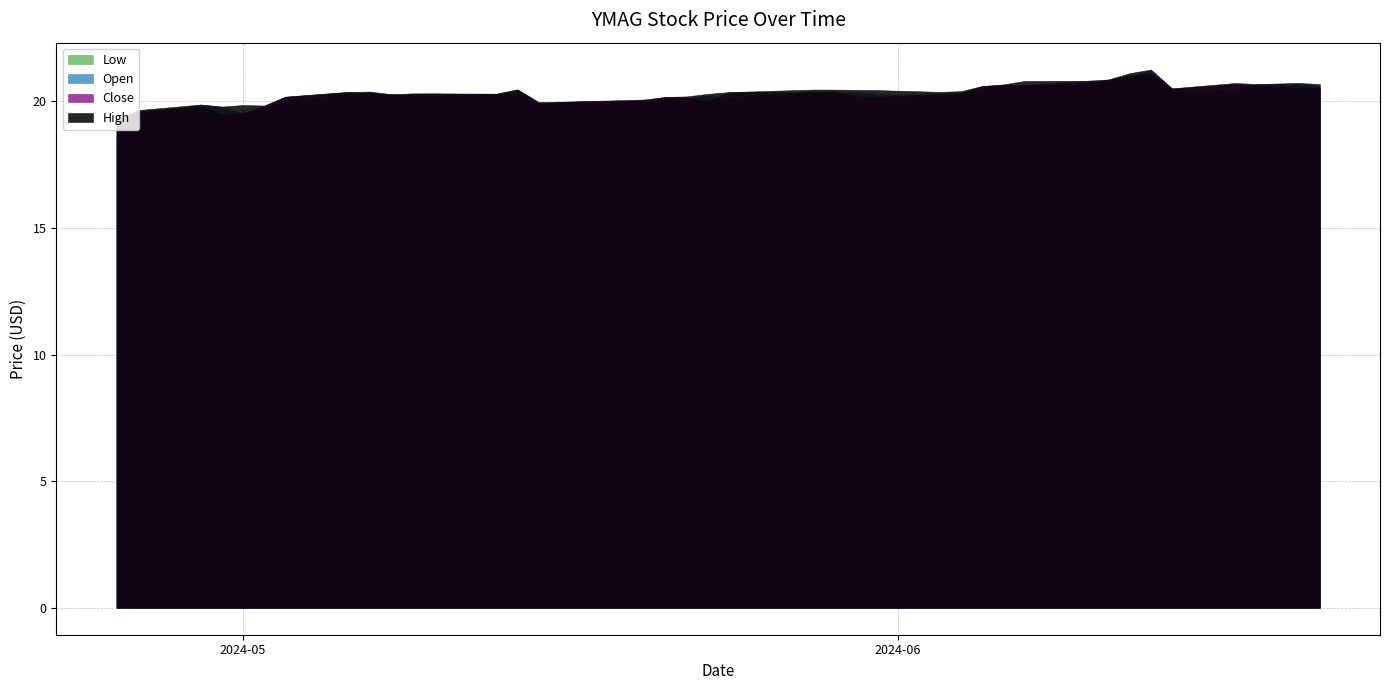

Reading left to right, list all the values displayed in this chart.

Open: 0=18.7	1=19.5	2=19.9	3=19.8	4=19.5	5=19.7	6=20.0	7=20.2	8=20.4	9=20.1	10=20.3	11=20.3	12=20.3	13=20.3	14=19.9	15=20.0	16=19.9	17=20.0	18=20.0	19=20.1	20=20.2	21=20.1	22=20.4	23=20.3	24=20.4	25=20.3	26=20.2	27=20.3	28=20.5	29=20.6	30=20.6	31=20.8	32=20.8	33=21.0	34=21.2	35=20.5	36=20.4	37=20.7	38=20.7	39=20.6
Close: 0=19.2	1=19.6	2=19.8	3=19.5	4=19.5	5=19.8	6=20.2	7=20.4	8=20.3	9=20.3	10=20.2	11=20.2	12=20.3	13=20.5	14=19.9	15=19.9	16=20.0	17=20.0	18=20.2	19=20.1	20=20.0	21=20.4	22=20.3	23=20.4	24=20.2	25=20.2	26=20.3	27=20.3	28=20.6	29=20.7	30=20.6	31=20.7	32=20.9	33=21.0	34=21.1	35=20.5	36=20.7	37=20.6	38=20.6	39=20.5
High: 0=19.3	1=19.6	2=19.9	3=19.8	4=19.9	5=19.8	6=20.2	7=20.4	8=20.4	9=20.3	10=20.3	11=20.3	12=20.3	13=20.5	14=20.0	15=20.0	16=20.0	17=20.1	18=20.2	19=20.2	20=20.3	21=20.4	22=20.5	23=20.5	24=20.5	25=20.4	26=20.4	27=20.4	28=20.6	29=20.7	30=20.8	31=20.8	32=20.9	33=21.1	34=21.2	35=20.5	36=20.7	37=20.7	38=20.7	39=20.7
Low: 0=18.6	1=19.4	2=19.6	3=19.5	4=19.4	5=19.5	6=20.0	7=20.2	8=20.3	9=20.1	10=20.2	11=20.1	12=20.1	13=20.2	14=19.8	15=19.9	16=19.9	17=20.0	18=20.0	19=20.0	20=20.0	21=20.1	22=20.3	23=20.3	24=20.1	25=19.7	26=20.1	27=20.2	28=20.4	29=20.5	30=20.6	31=20.6	32=20.6	33=20.9	34=21.0	35=20.3	36=20.4	37=20.5	38=20.5	39=20.5